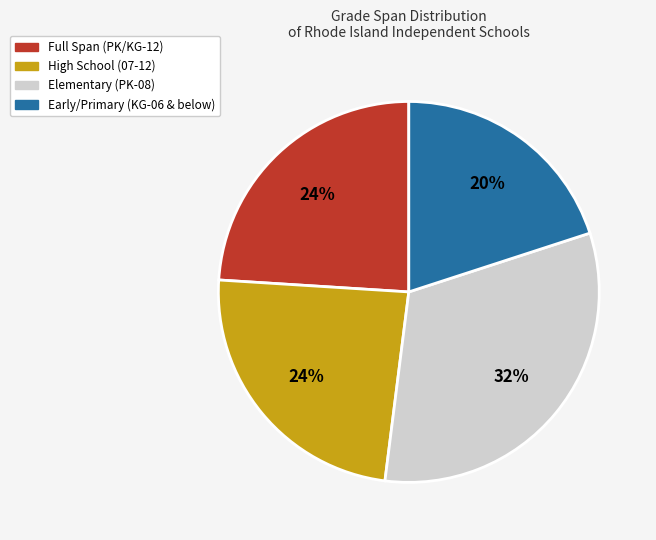

Is there any slice that represents more than half of the pie?

No